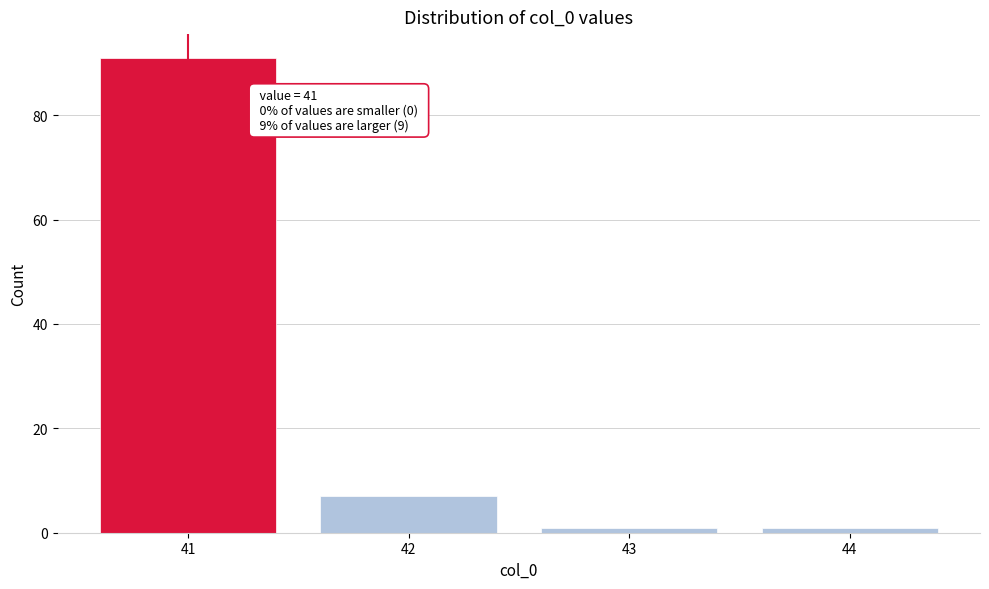

Reading left to right, what are all the values shown in this chart?

41=91	42=7	43=1	44=1